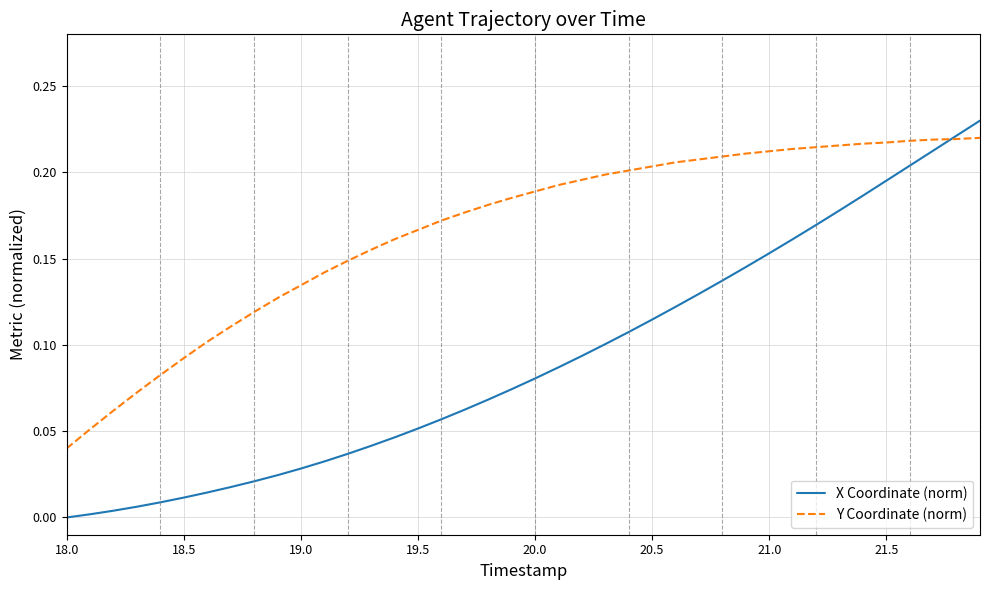

Which series has the largest range (max minus min)?

X Coordinate (norm)